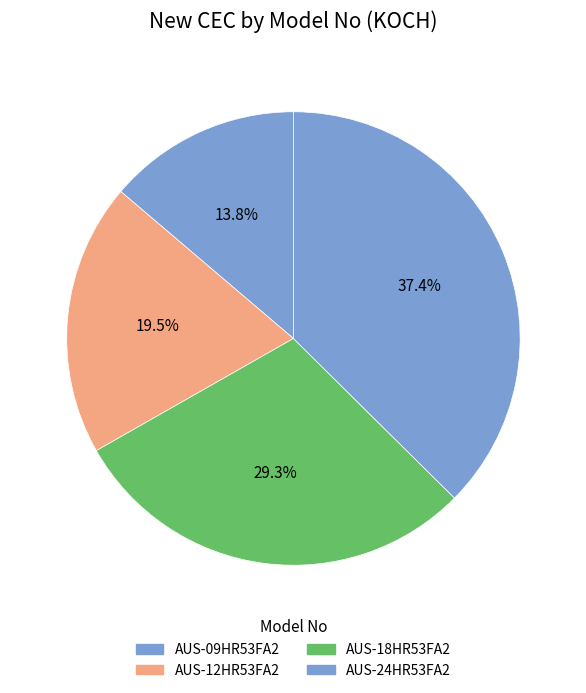

To the nearest percent, what is the difference between the largest and smallest slice percentages?

24%